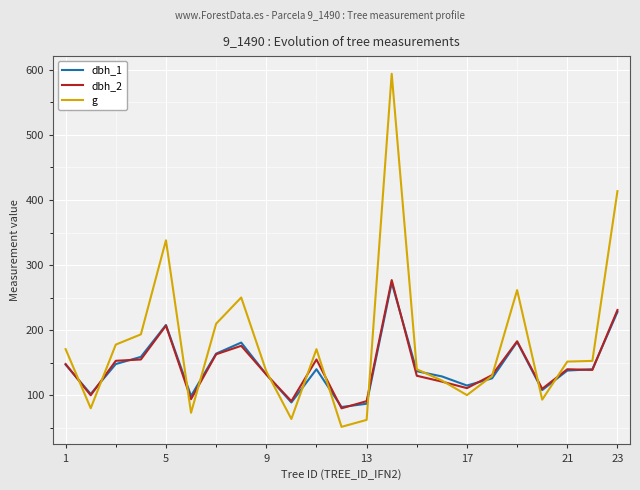

Which series has the largest total across all categories?

g